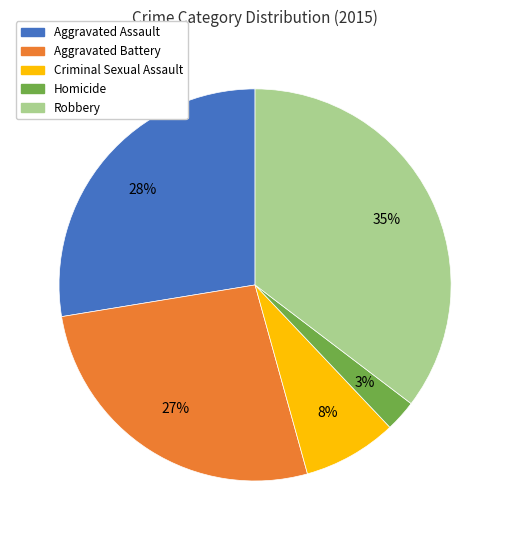

Which has a higher value, Aggravated Assault or Aggravated Battery?

Aggravated Assault